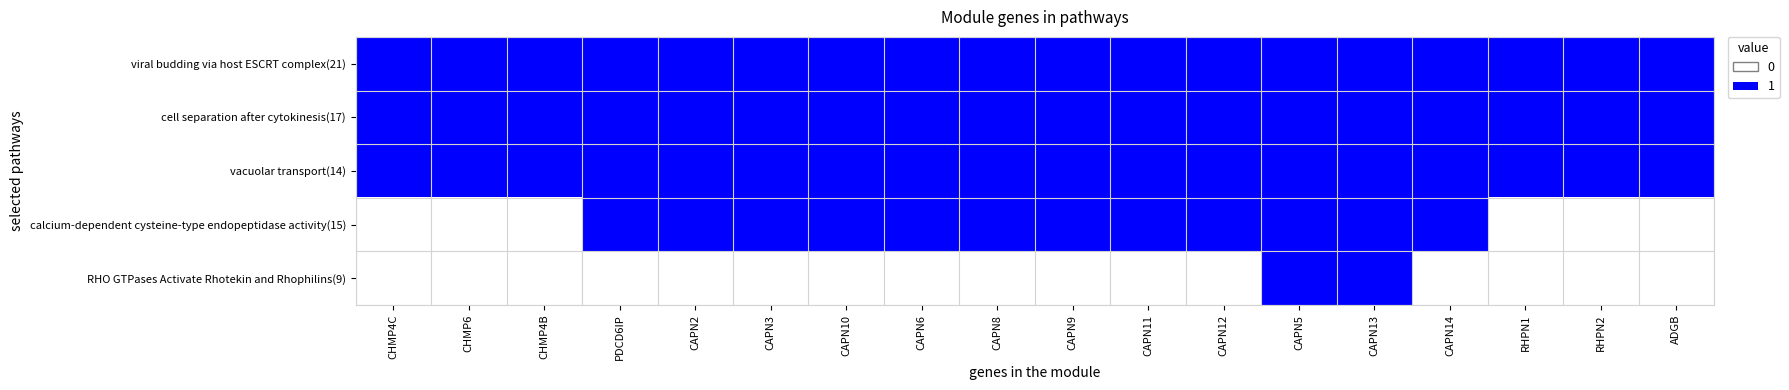

Reading left to right, transcribe all the data shown in this chart.

viral budding via host ESCRT complex(21): CHMP4C=1	CHMP6=1	CHMP4B=1	PDCD6IP=1	CAPN2=1	CAPN3=1	CAPN10=1	CAPN6=1	CAPN8=1	CAPN9=1	CAPN11=1	CAPN12=1	CAPN5=1	CAPN13=1	CAPN14=1	RHPN1=1	RHPN2=1	ADGB=1
cell separation after cytokinesis(17): CHMP4C=1	CHMP6=1	CHMP4B=1	PDCD6IP=1	CAPN2=1	CAPN3=1	CAPN10=1	CAPN6=1	CAPN8=1	CAPN9=1	CAPN11=1	CAPN12=1	CAPN5=1	CAPN13=1	CAPN14=1	RHPN1=1	RHPN2=1	ADGB=1
vacuolar transport(14): CHMP4C=1	CHMP6=1	CHMP4B=1	PDCD6IP=1	CAPN2=1	CAPN3=1	CAPN10=1	CAPN6=1	CAPN8=1	CAPN9=1	CAPN11=1	CAPN12=1	CAPN5=1	CAPN13=1	CAPN14=1	RHPN1=1	RHPN2=1	ADGB=1
calcium-dependent cysteine-type endopeptidase activity(15): CHMP4C=0	CHMP6=0	CHMP4B=0	PDCD6IP=1	CAPN2=1	CAPN3=1	CAPN10=1	CAPN6=1	CAPN8=1	CAPN9=1	CAPN11=1	CAPN12=1	CAPN5=1	CAPN13=1	CAPN14=1	RHPN1=0	RHPN2=0	ADGB=0
RHO GTPases Activate Rhotekin and Rhophilins(9): CHMP4C=0	CHMP6=0	CHMP4B=0	PDCD6IP=0	CAPN2=0	CAPN3=0	CAPN10=0	CAPN6=0	CAPN8=0	CAPN9=0	CAPN11=0	CAPN12=0	CAPN5=1	CAPN13=1	CAPN14=0	RHPN1=0	RHPN2=0	ADGB=0